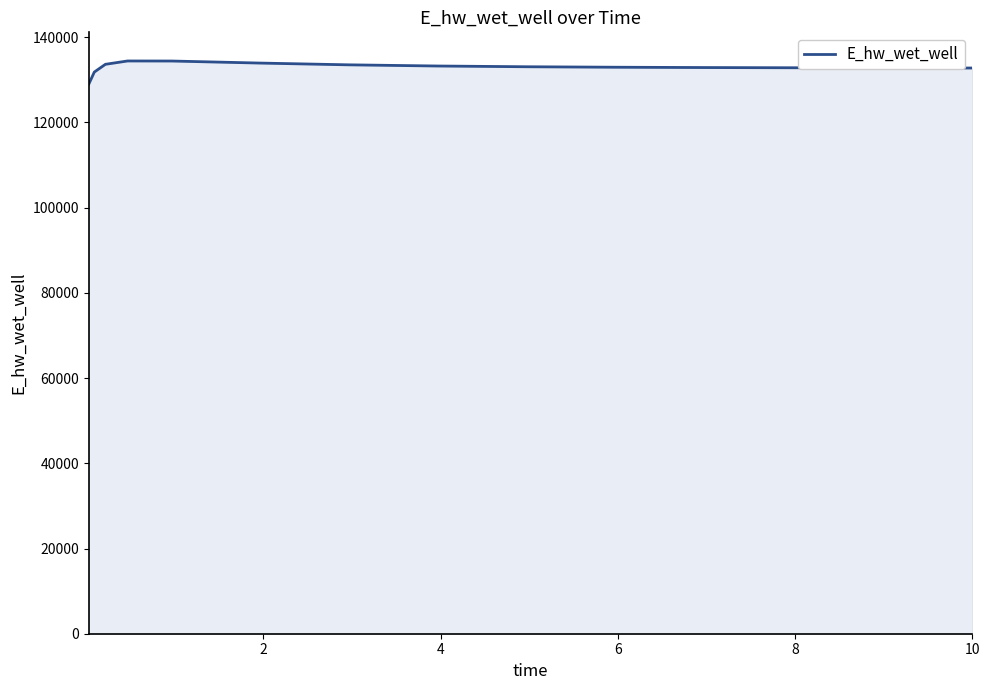

What is the greatest value displayed?

134432.7